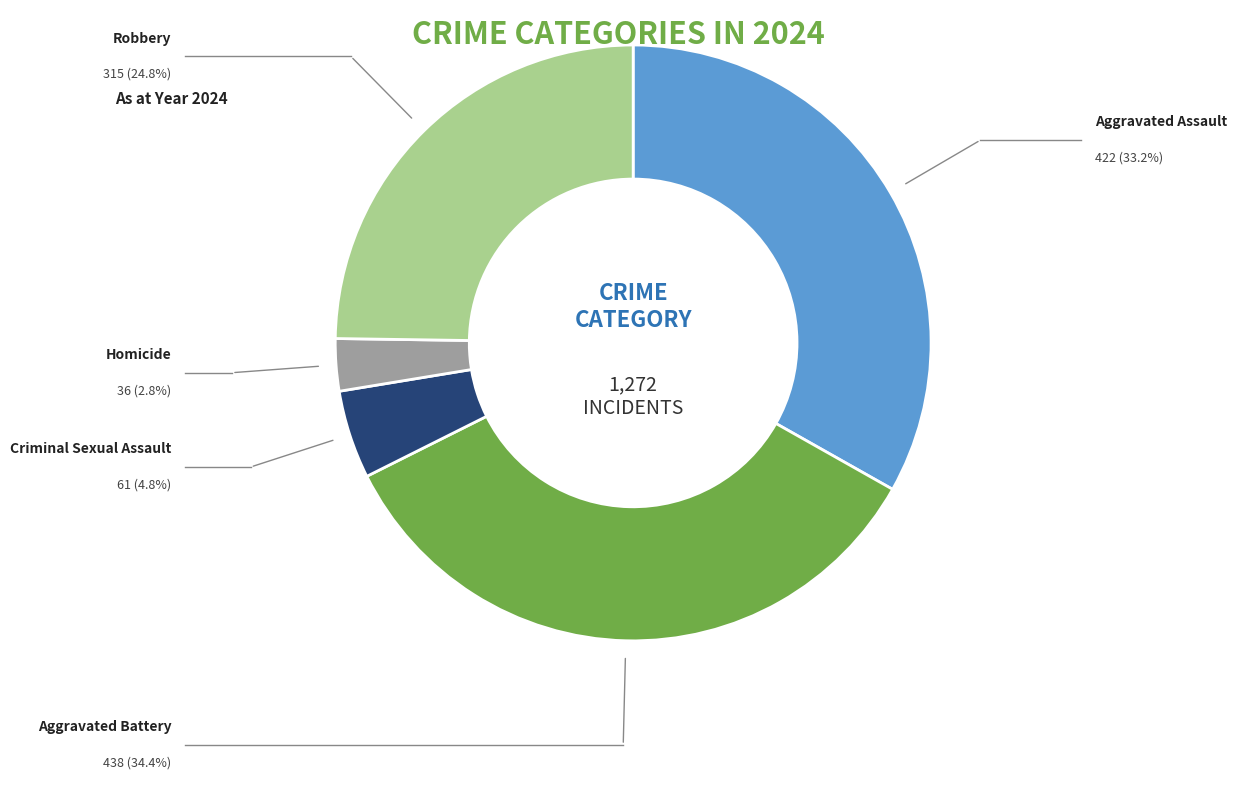

True or false: Aggravated Battery accounts for 43% of the total.

False